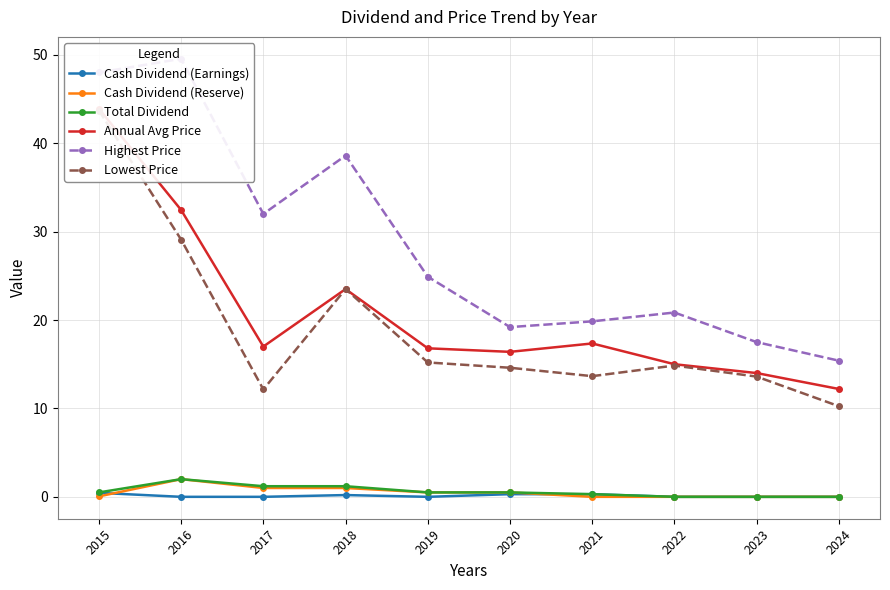

Rank the series at 2015 from highest to lowest value.

Highest Price, Annual Avg Price, Lowest Price, Total Dividend, Cash Dividend (Earnings), Cash Dividend (Reserve)